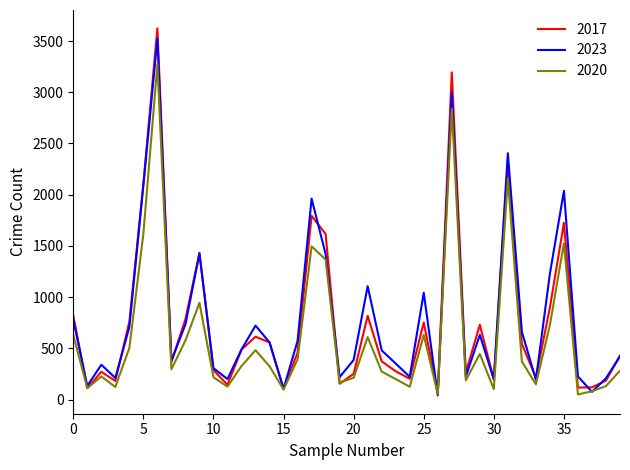

What are all the series names shown in the legend?

2017, 2023, 2020